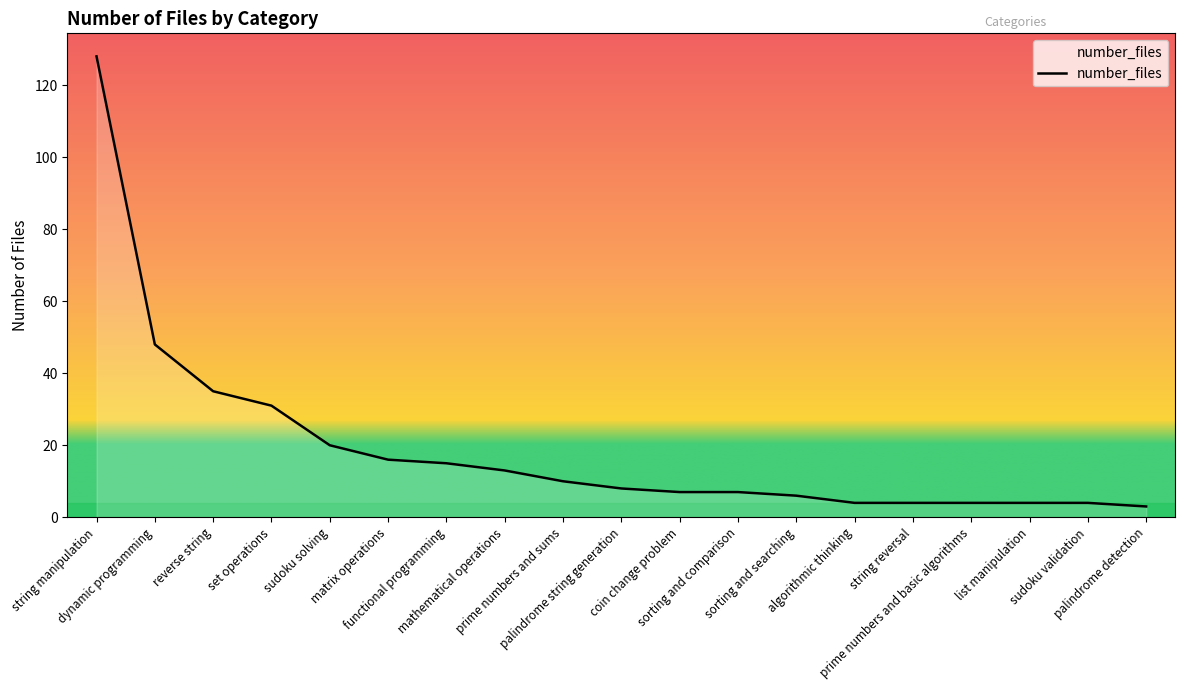

What is the difference between the maximum and minimum values?

125